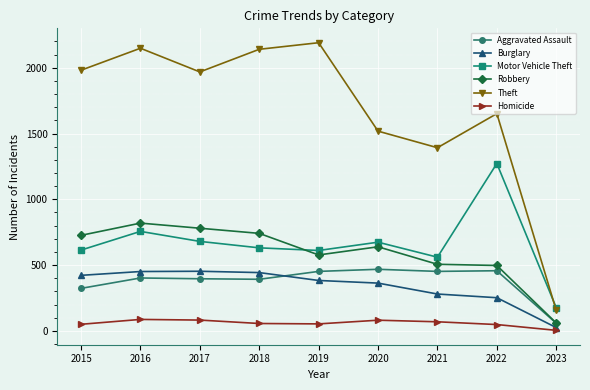

True or false: Theft has more than 0 interior local peaks.

True